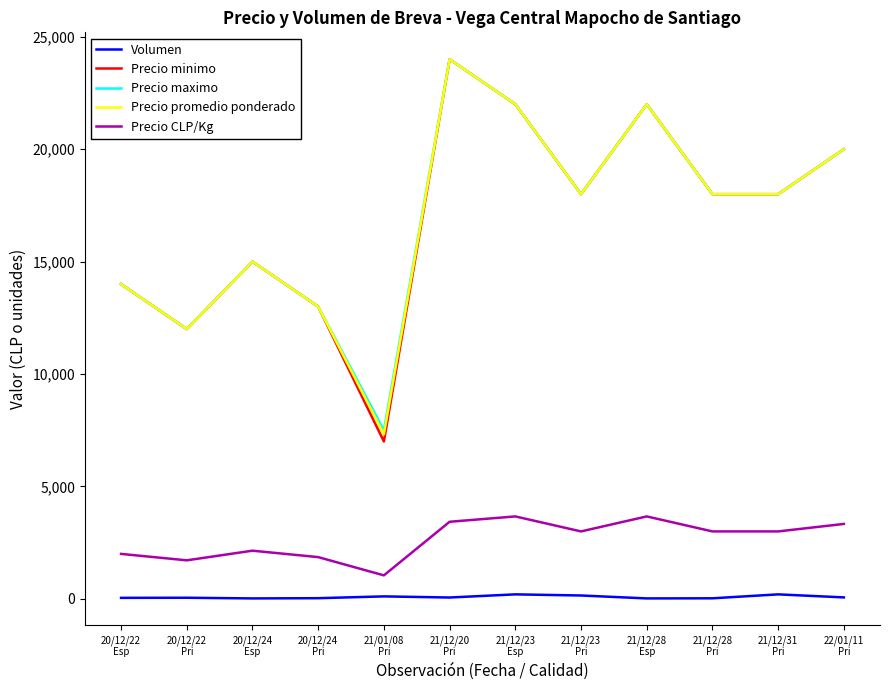

At how many categories does at least one series exceed 3003?

12